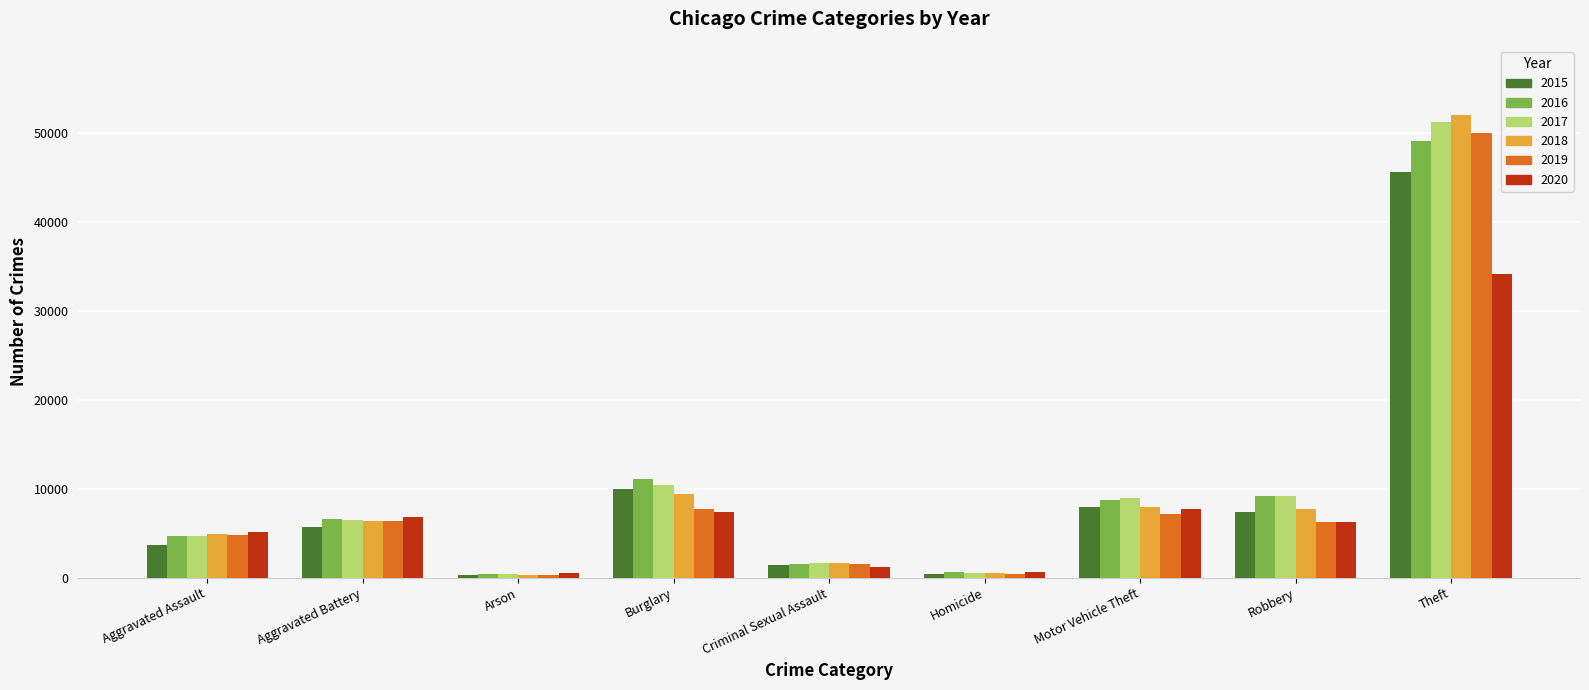

At which category is the sum across all series the highest?

Theft